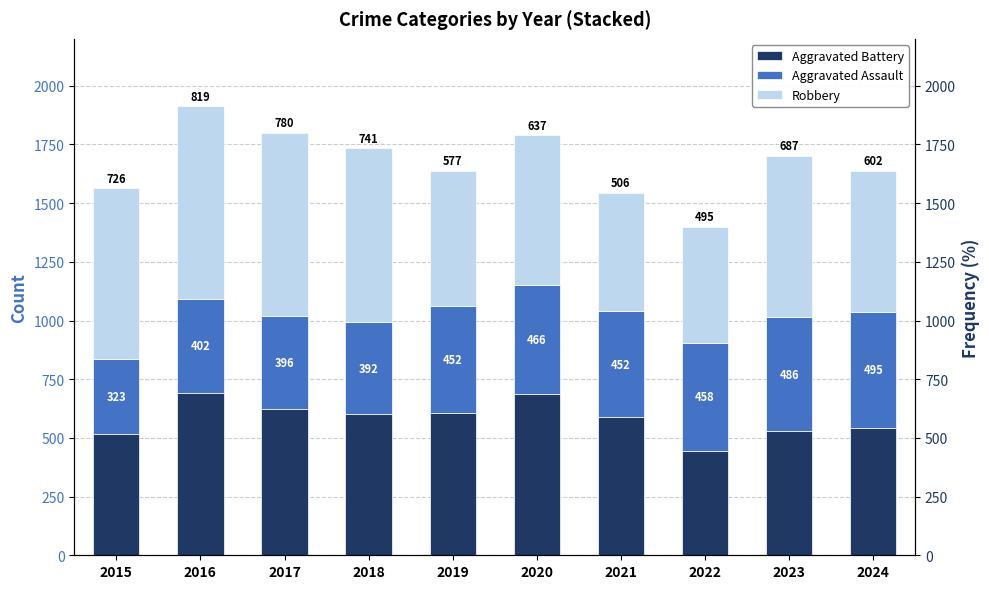

Which series has the largest total across all categories?

Robbery